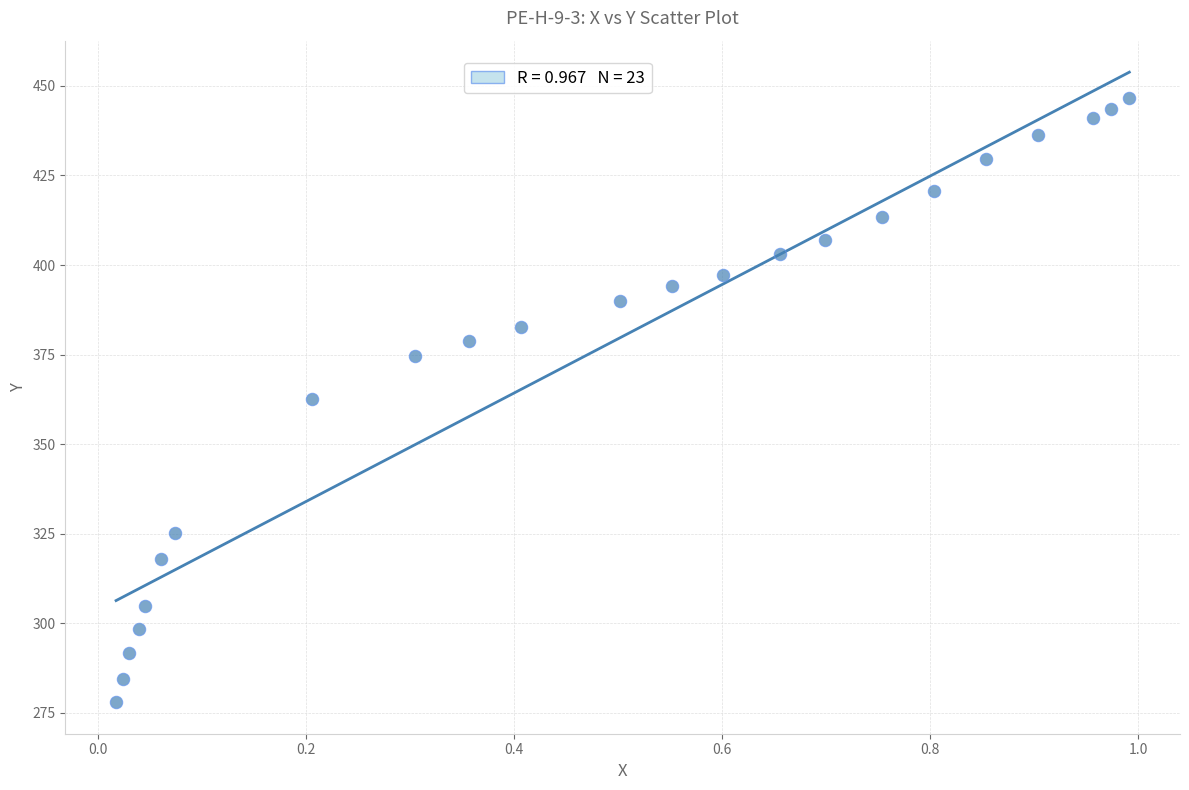

What is the range of X values (max minus min)?

1.0